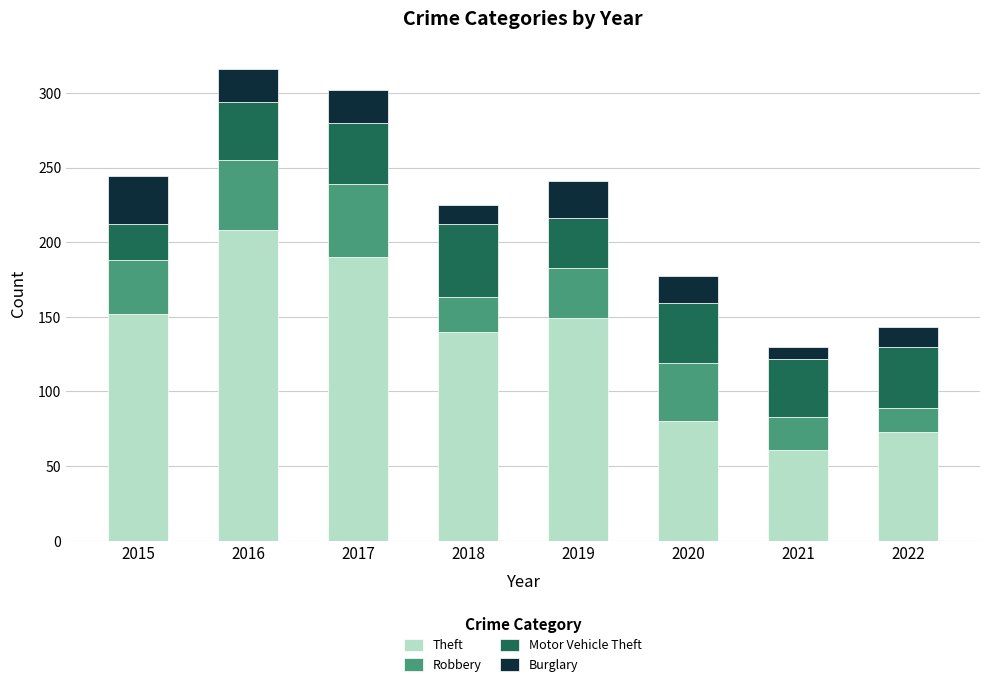

Where is Theft nearest to the value 134?

2018